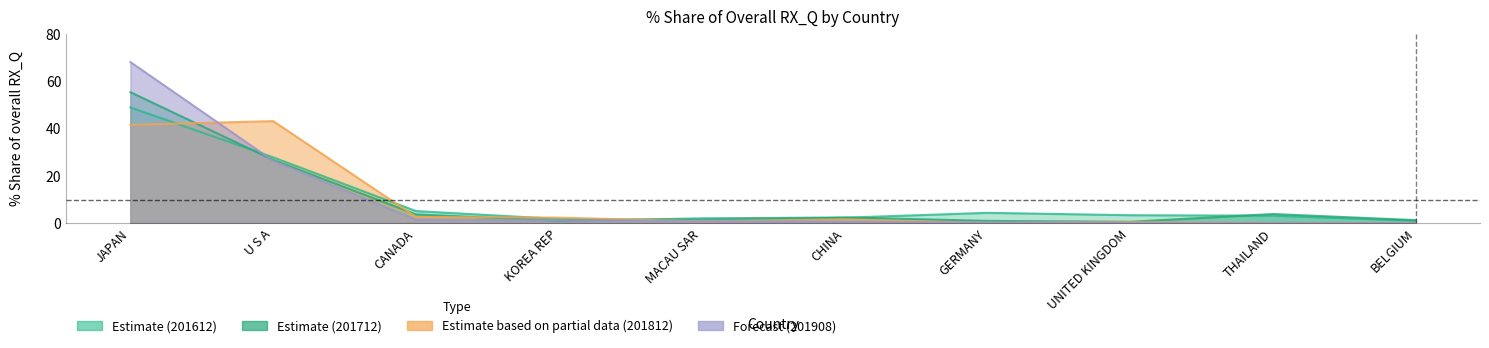

Where does the 201612_% Share of overall RX_Q series first go above 3?

JAPAN